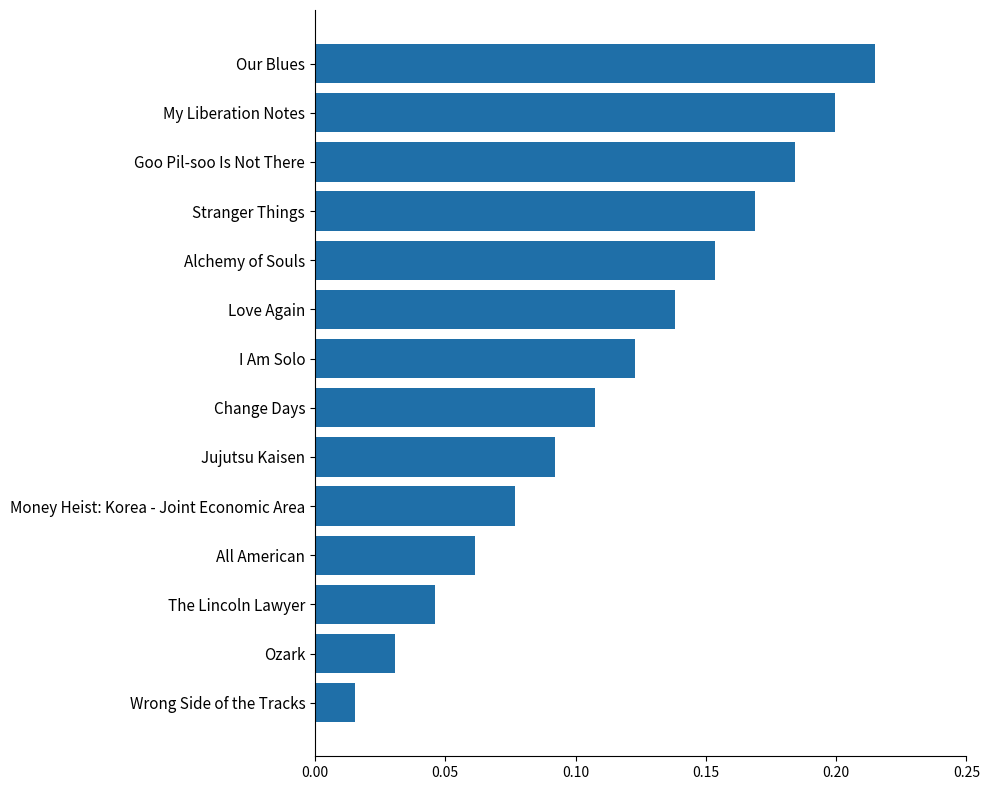

What is the label of the 5th bar from the top?

Alchemy of Souls